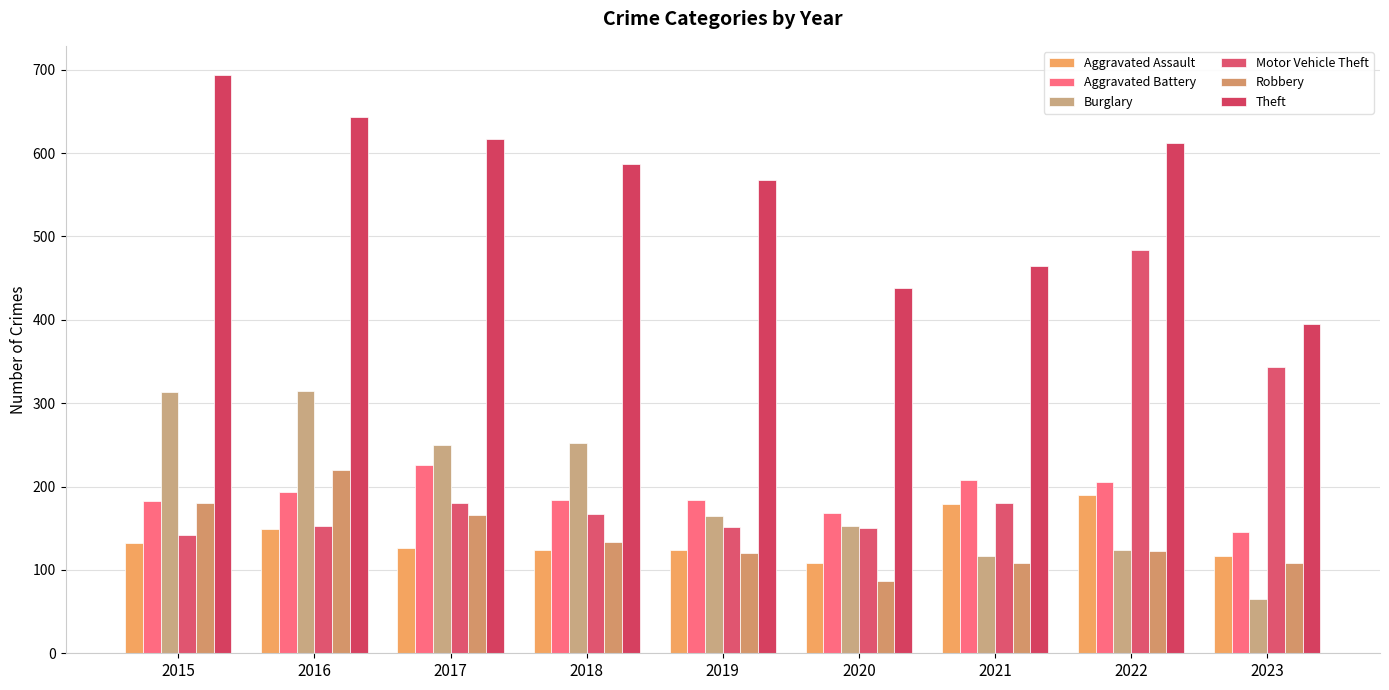

Where does the Robbery series first go above 123?

2015